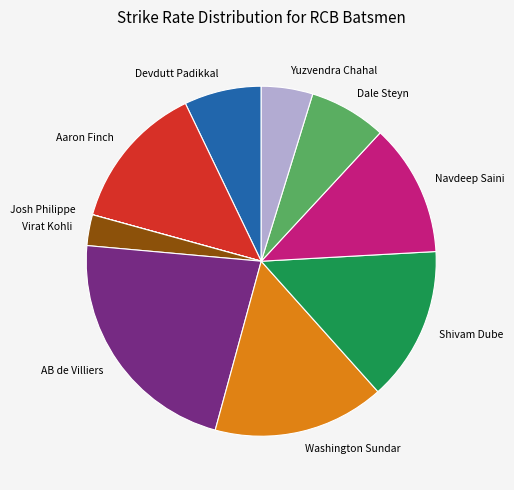

Combined, do Yuzvendra Chahal and AB de Villiers account for over 50%?

No